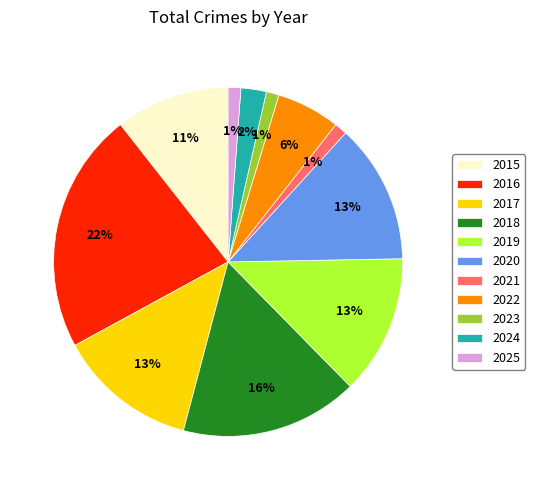

How many segments does this pie chart have?

11